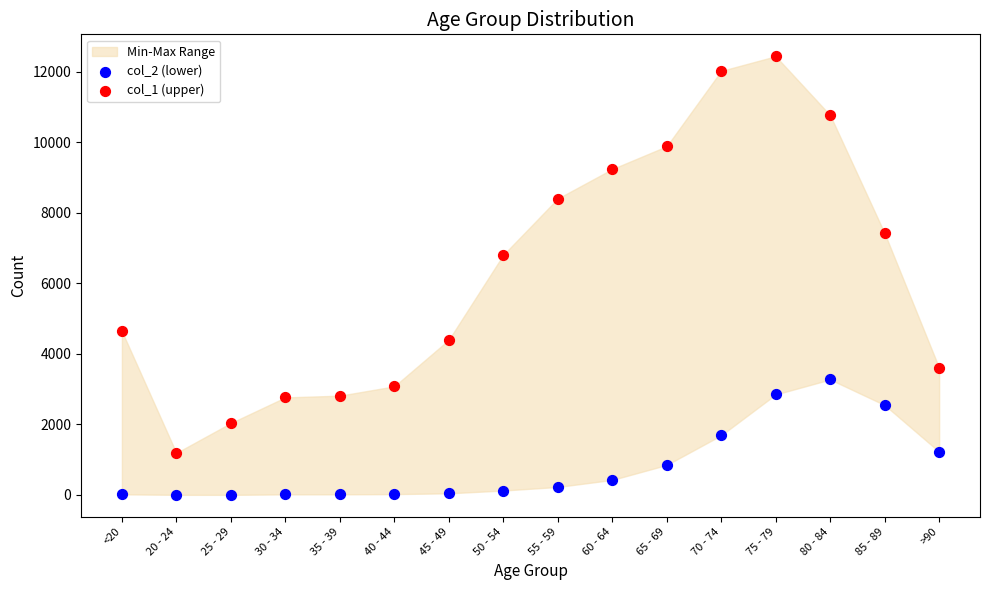

Across all series, what Y value is closest to 6218?

6803